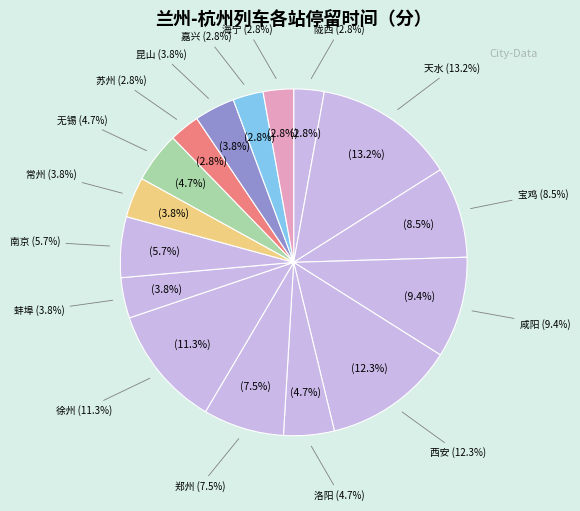

Rank the categories by value from lowest to highest.

陇西, 苏州, 嘉兴, 海宁, 蚌埠, 常州, 昆山, 洛阳, 无锡, 南京, 郑州, 宝鸡, 咸阳, 徐州, 西安, 天水